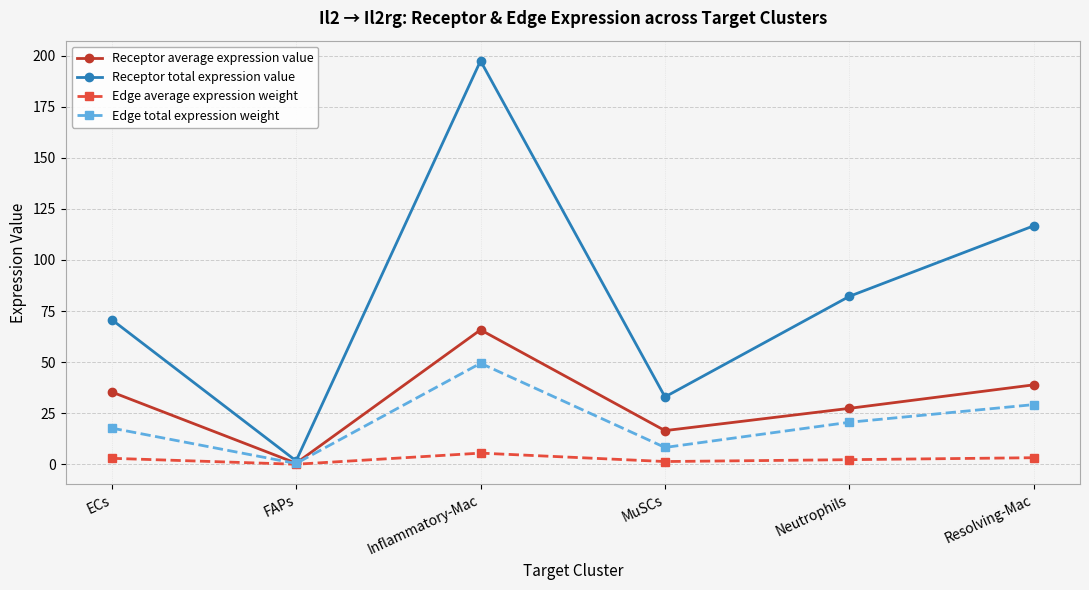

At which category is the sum across all series the highest?

Inflammatory-Mac